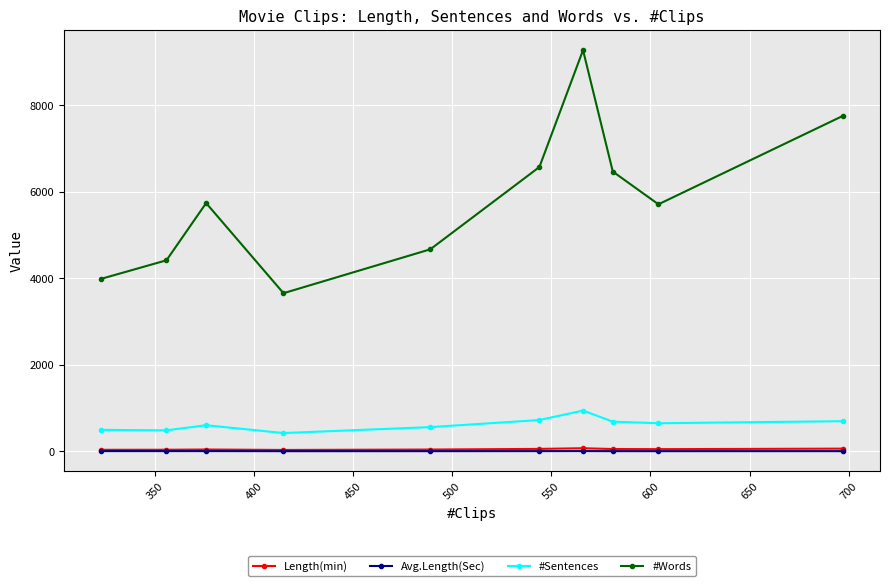

True or false: Avg.Length(Sec) and #Sentences intersect in this chart.

False